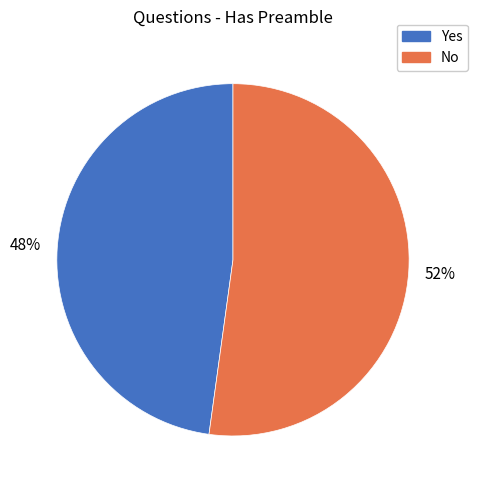

Is it true that Yes is 43% of the pie?

False